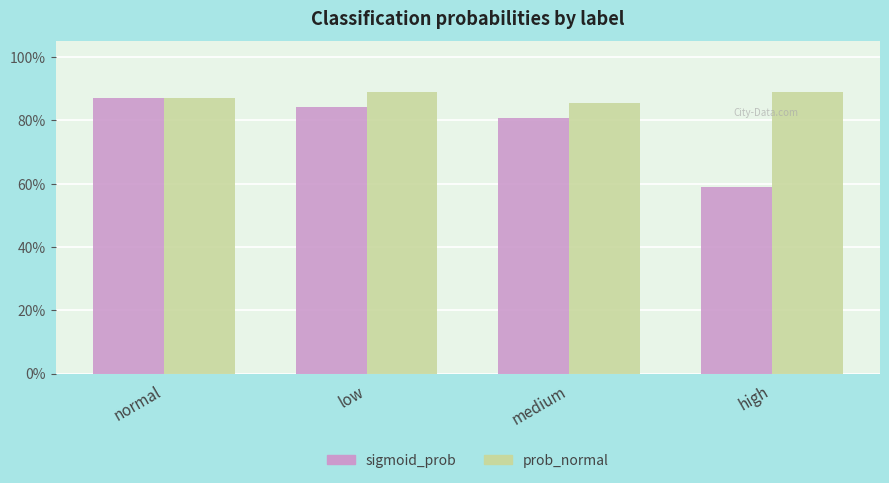

Rank the series by their maximum value, from lowest to highest.

sigmoid_prob, prob_normal